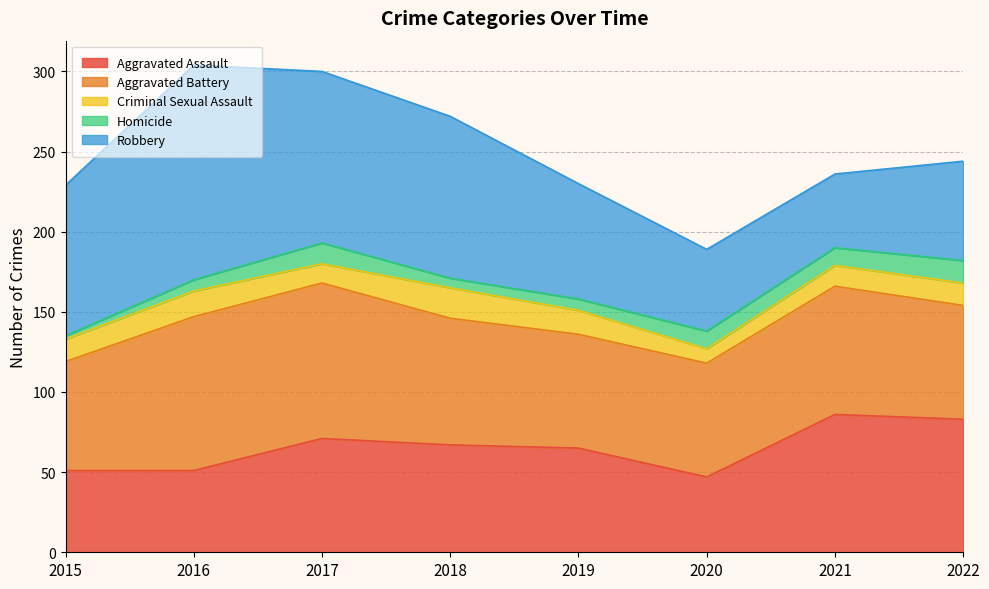

What are all the series names shown in the legend?

Aggravated Assault, Aggravated Battery, Criminal Sexual Assault, Homicide, Robbery